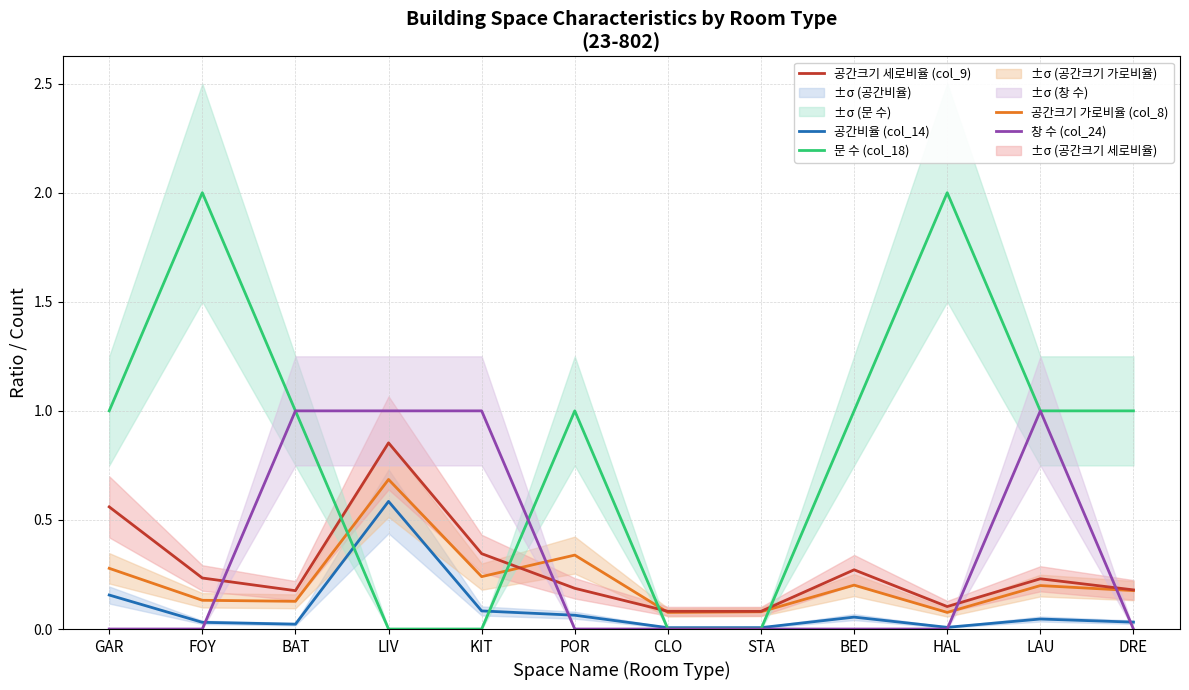

True or false: 공간크기 가로비율 (col_8) has a value of 0.0 at BAT.

False